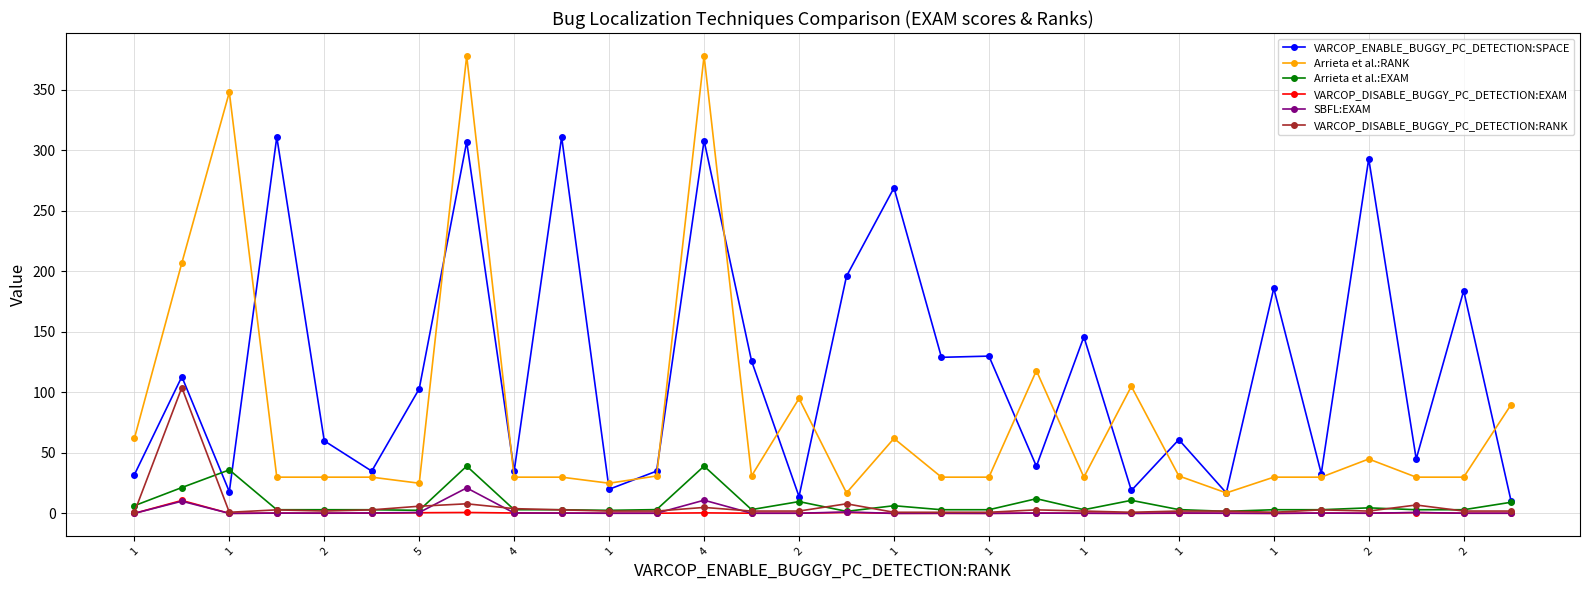

Does the chart display data point markers on the line(s)?

Yes